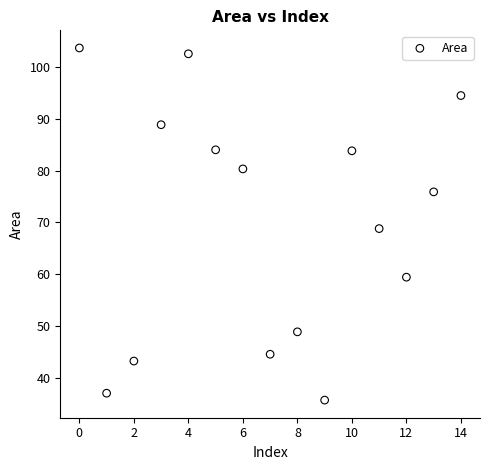

What is the range of Y values (max minus min)?

67.8